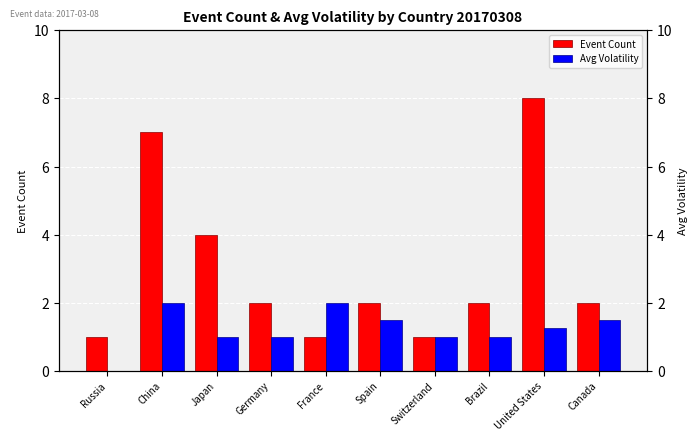

Reading right to left, what are all the values shown in this chart?

Event Count: 2.0	8.0	2.0	1.0	2.0	1.0	2.0	4.0	7.0	1.0
Avg Volatility: 1.5	1.2	1.0	1.0	1.5	2.0	1.0	1.0	2.0	0.0